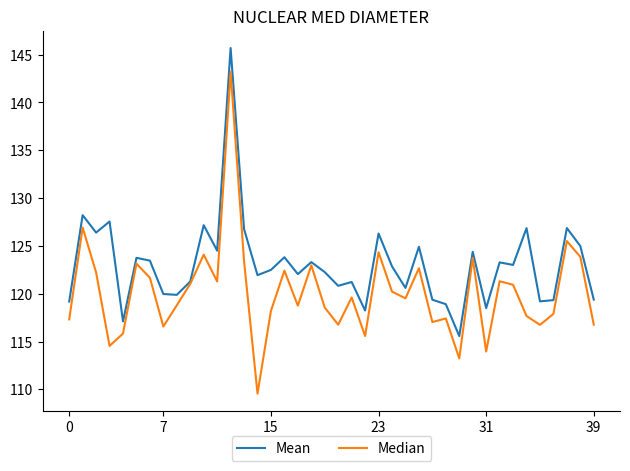

What is the average value of the Mean series?

123.0